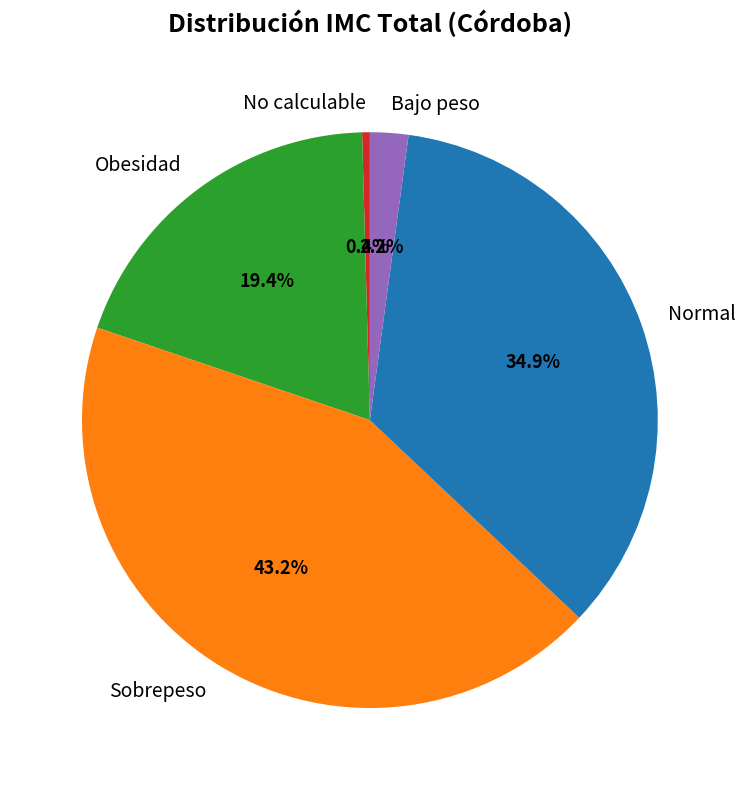

True or false: Normal accounts for 43% of the total.

False